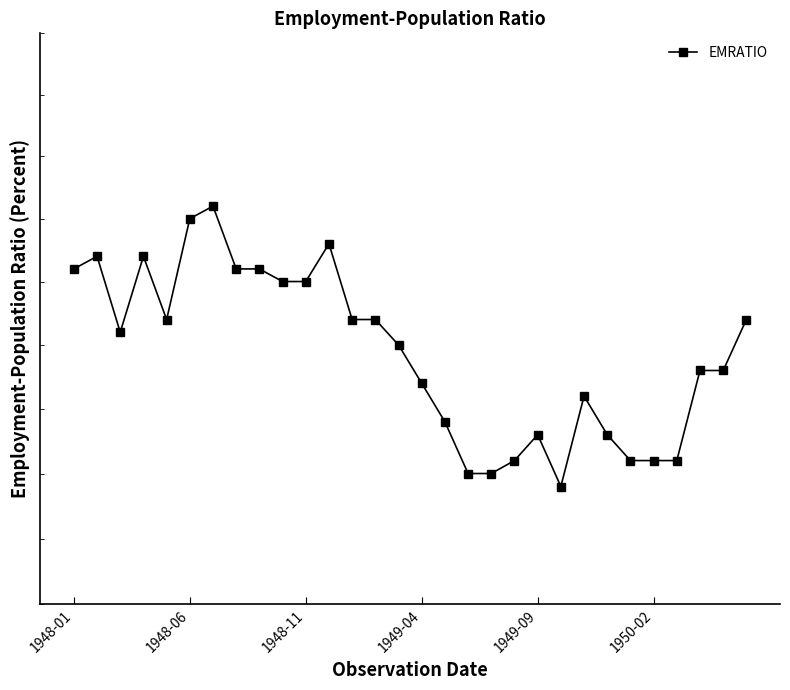

What is the maximum value shown in the chart?

57.1